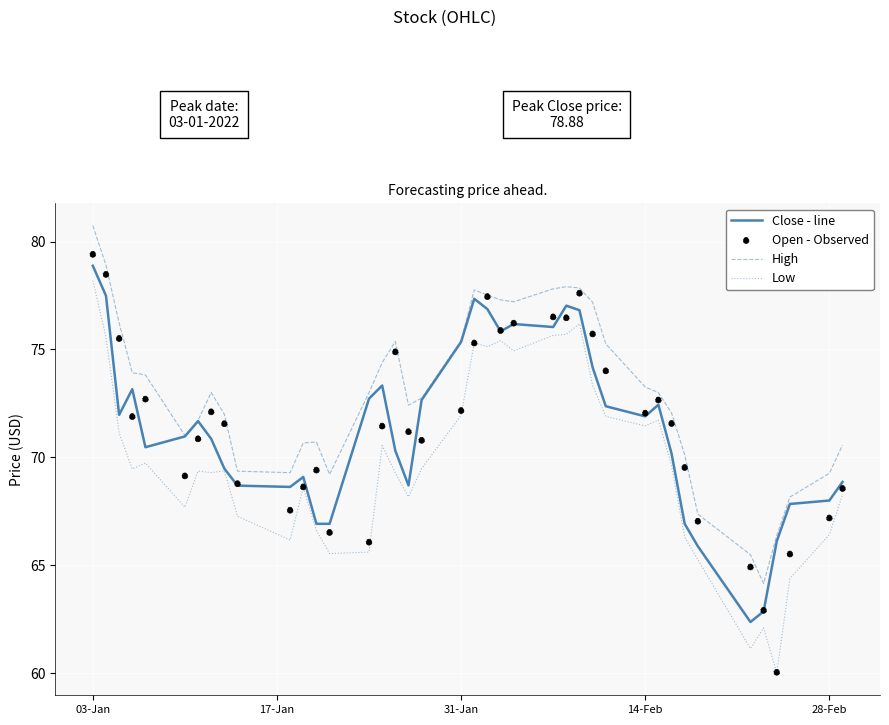

At how many categories does at least one series exceed 62?

40